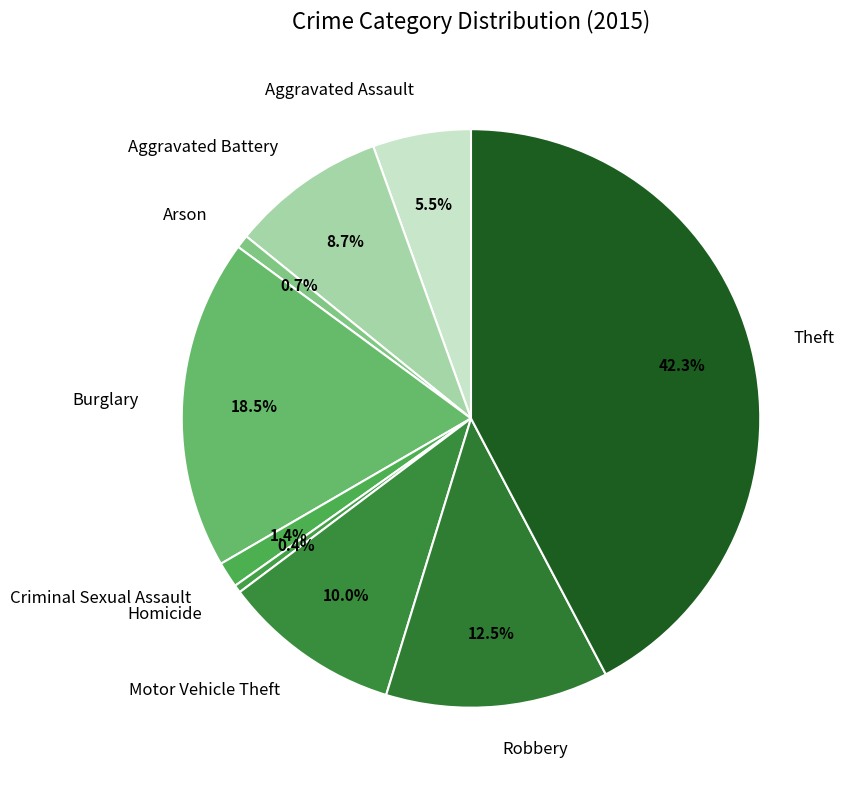

What is the largest slice in the pie chart?

Theft